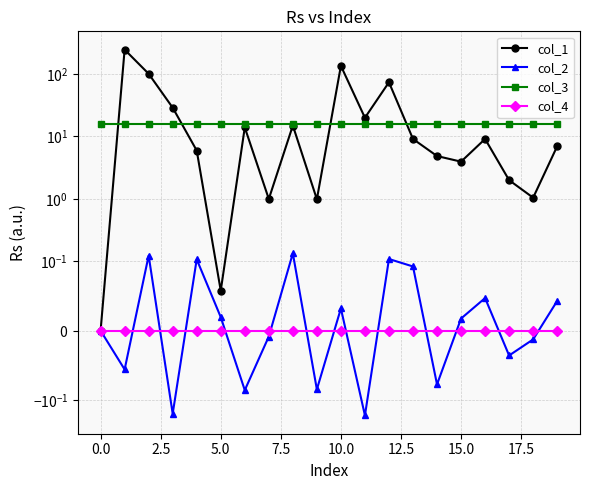

How many values in the col_2 series are below 0?

9